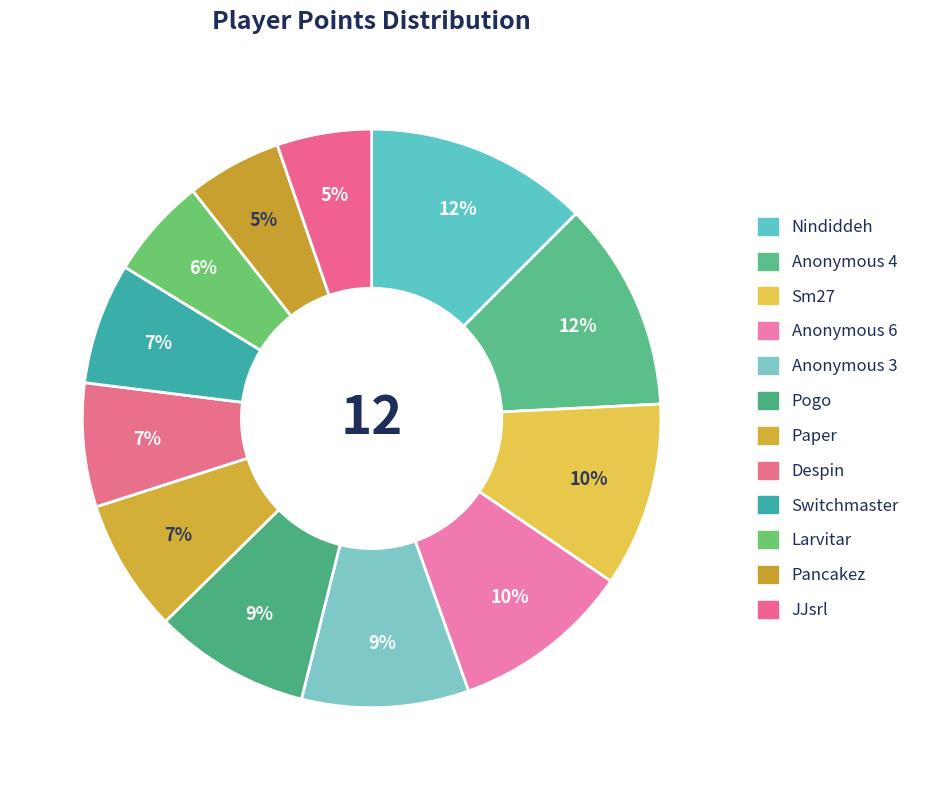

How many segments does this pie chart have?

12